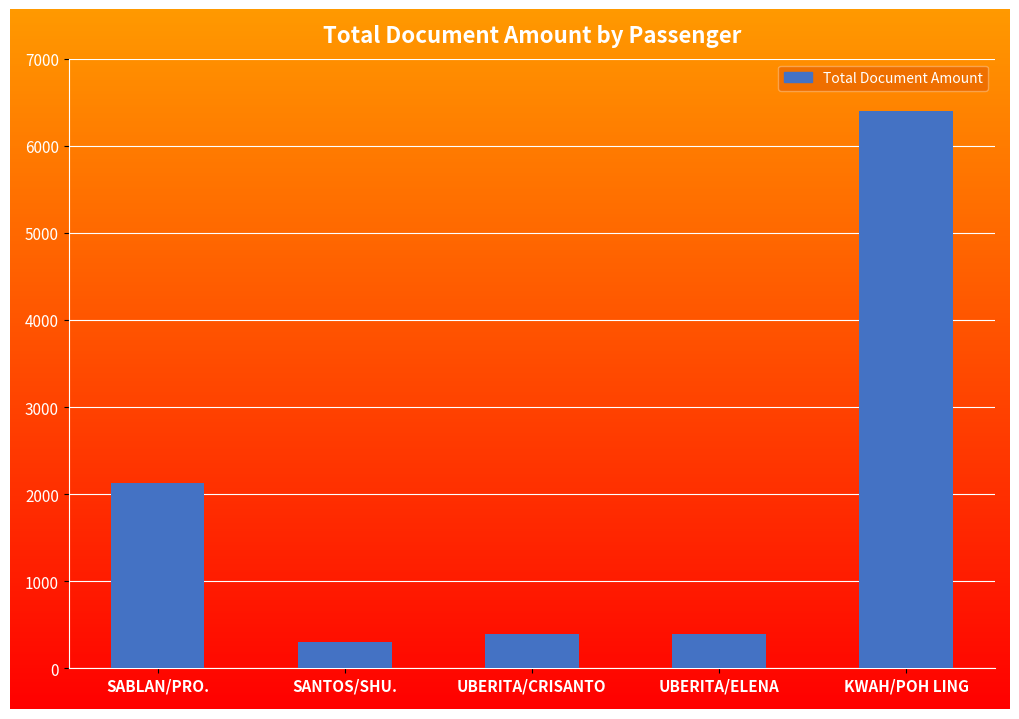

At which category does the chart reach its minimum across all series?

SANTOS/SHU.